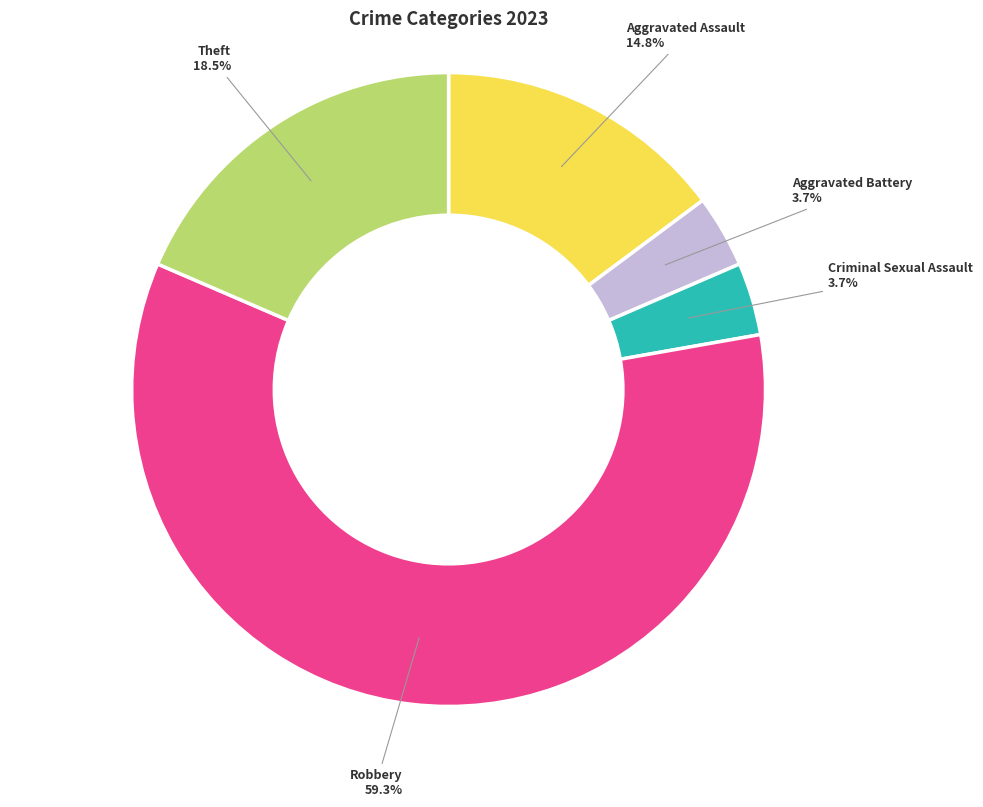

Is Aggravated Battery the majority of the pie?

No